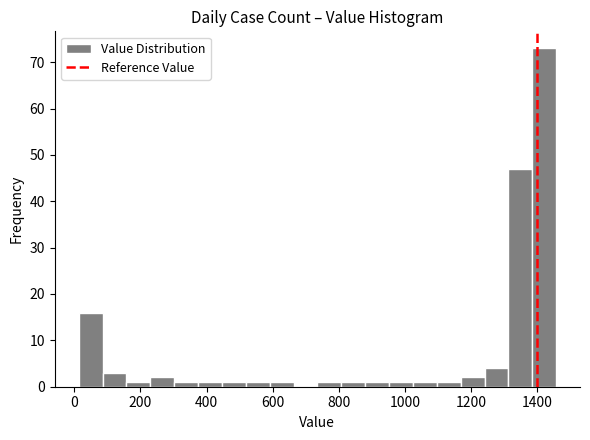

Read against the x-axis, roughly where is the centre of the tallest bar?

1420